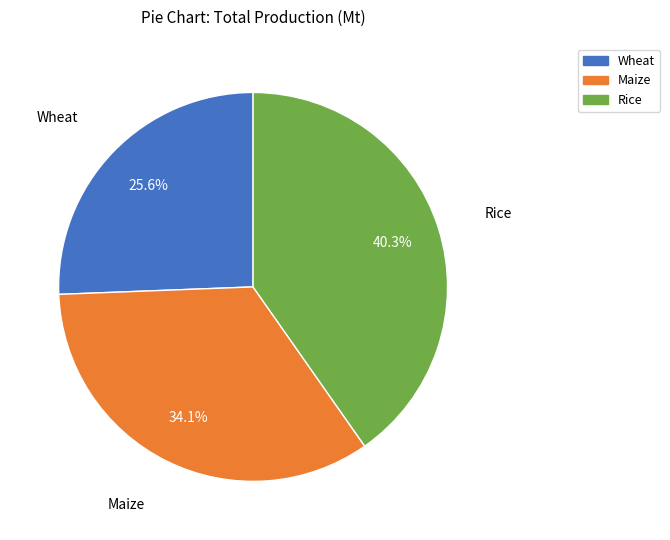

Approximately how many times larger is the value at Wheat compared to Maize?

0.8